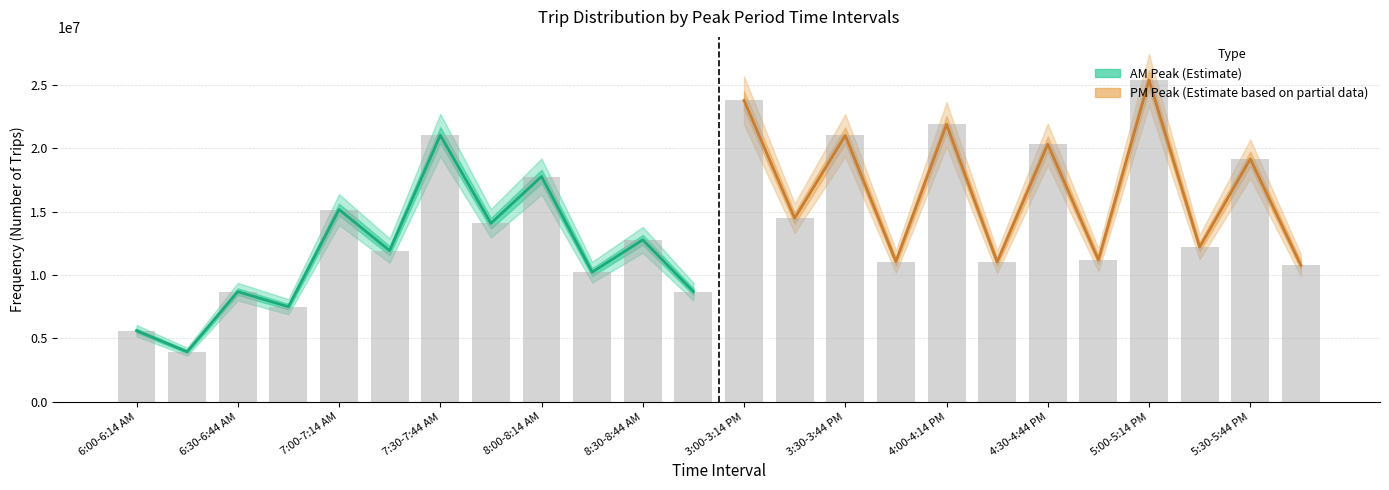

What is the difference between the second highest and second lowest values in the AM Percent series?

12165194.6